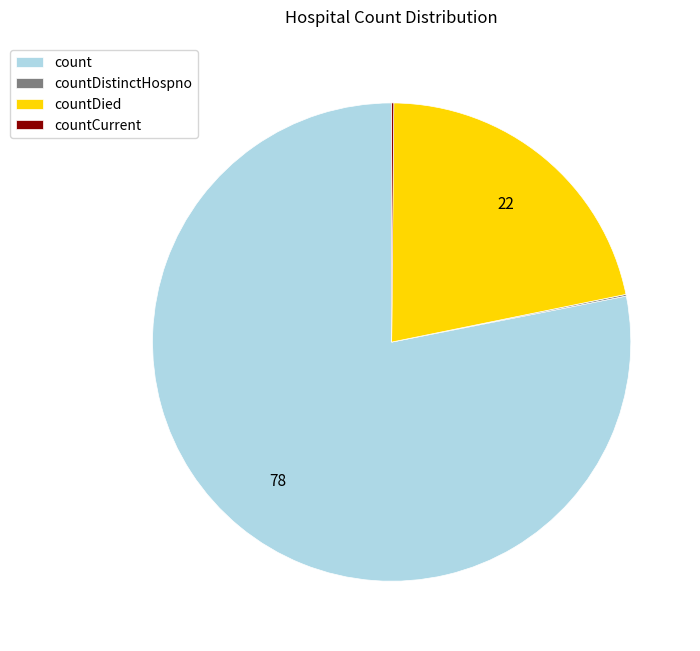

Which category accounts for the majority?

count